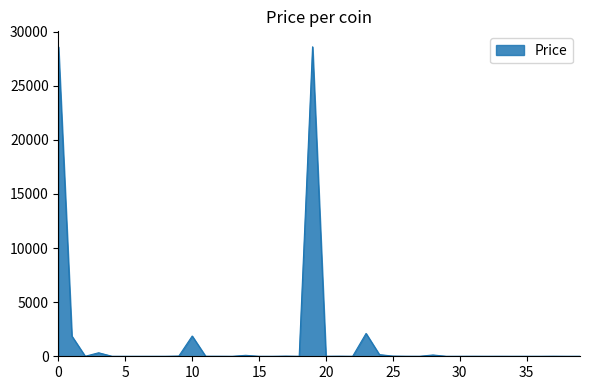

List the labels in order of value, smallest first.

16, 36, 34, 13, 7, 29, 39, 6, 5, 38, 30, 8, 2, 4, 18, 15, 35, 32, 27, 22, 33, 31, 20, 12, 26, 11, 37, 21, 17, 25, 9, 14, 28, 24, 3, 1, 10, 23, 0, 19